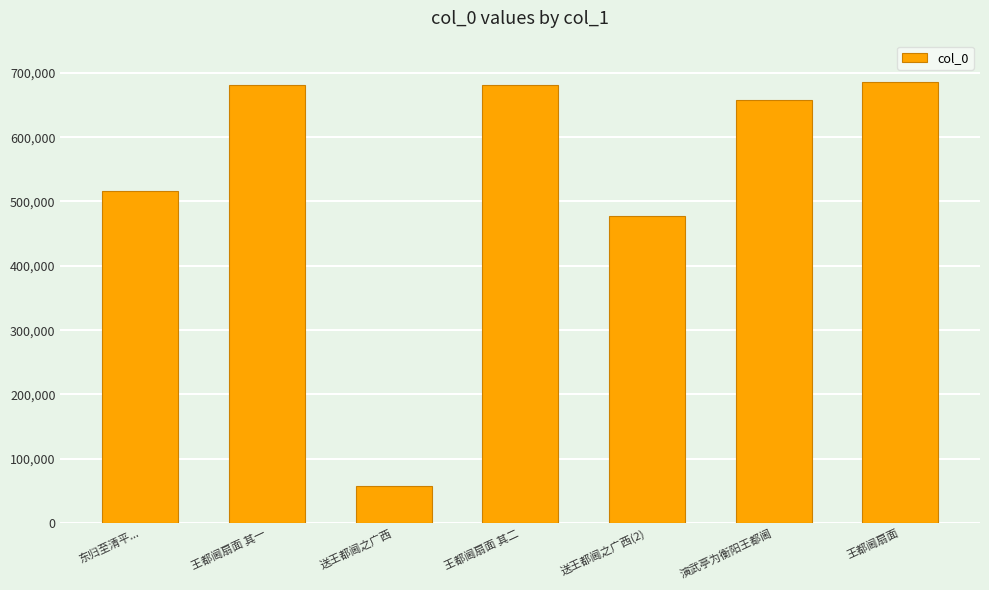

Where does the data first go above 658278?

王都阃扇面 其一